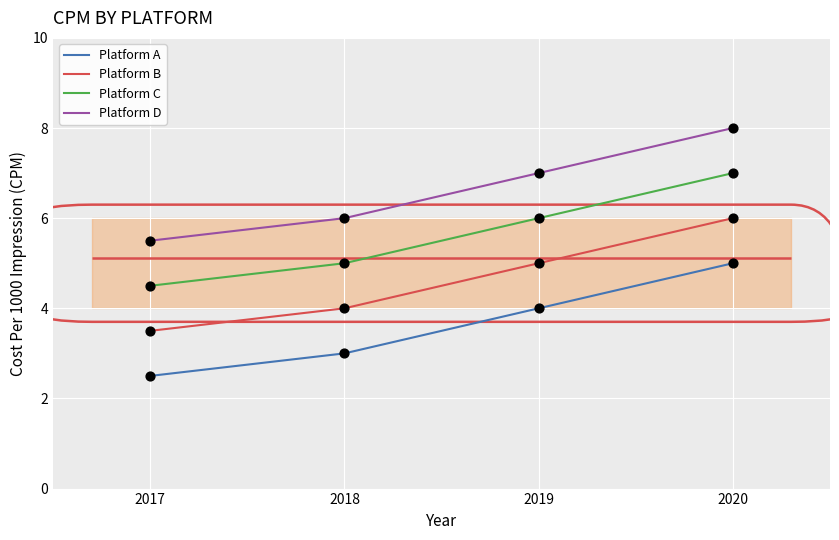

At how many categories does at least one series exceed 5?

4